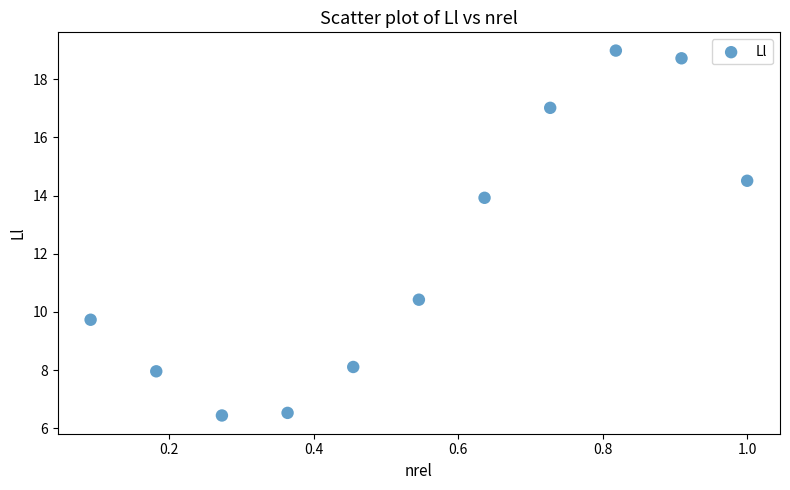

What is the range of Y values (max minus min)?

12.5